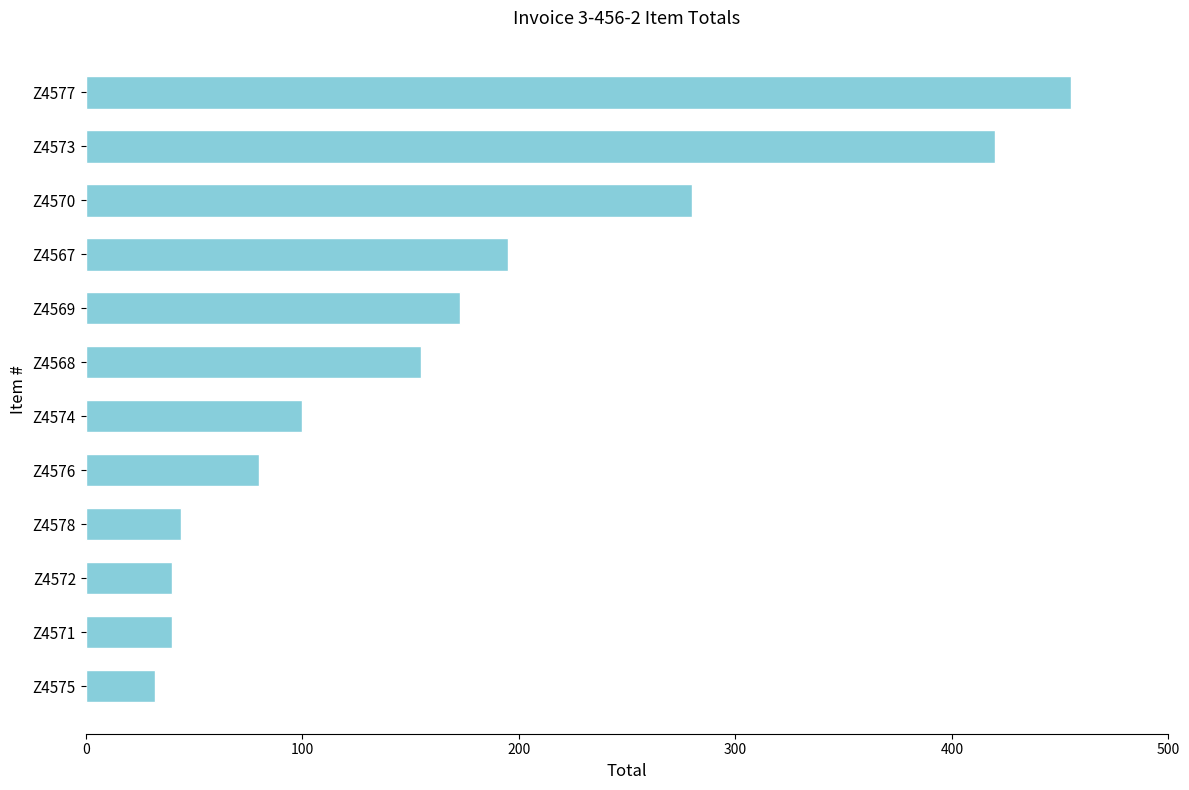

What is the average value?

168